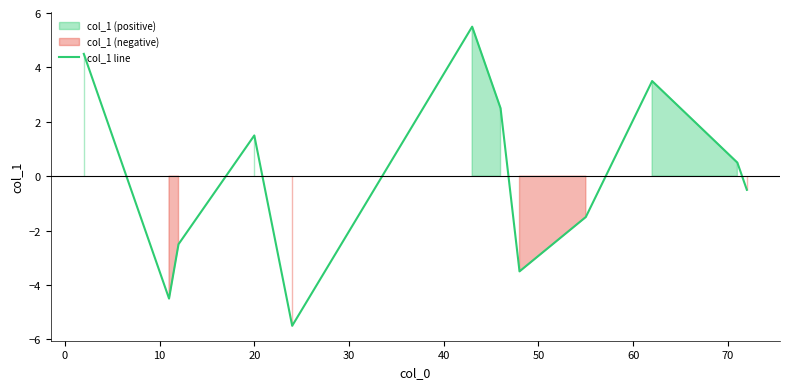

How many interior local valleys (lower than both neighbors) does the data have?

3